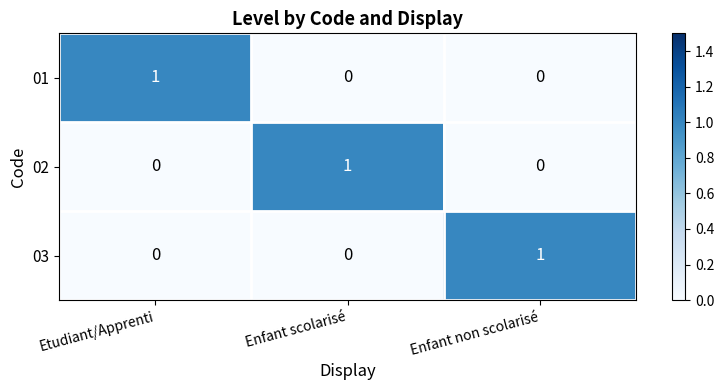

How many 03 values are between 0 and 1?

3